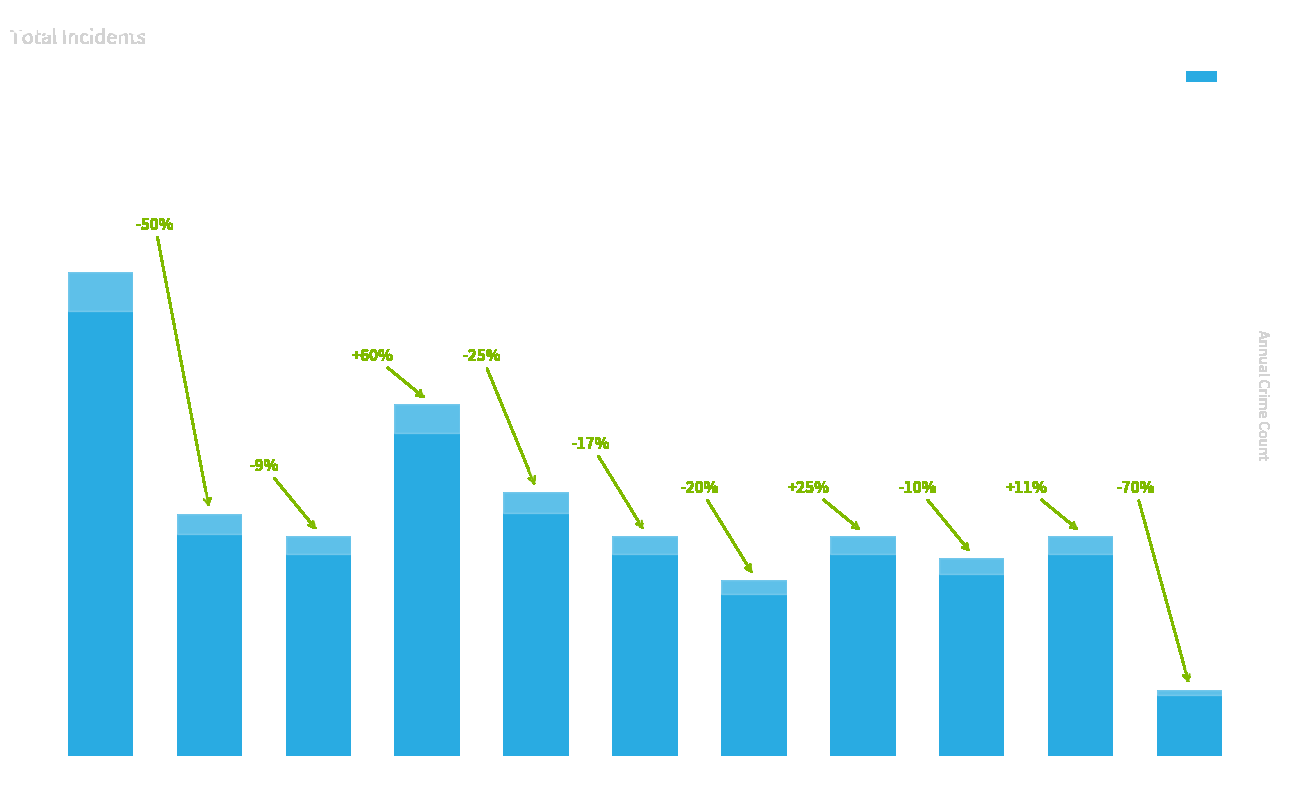

What is the change in value from 2018 to 2020?

-6